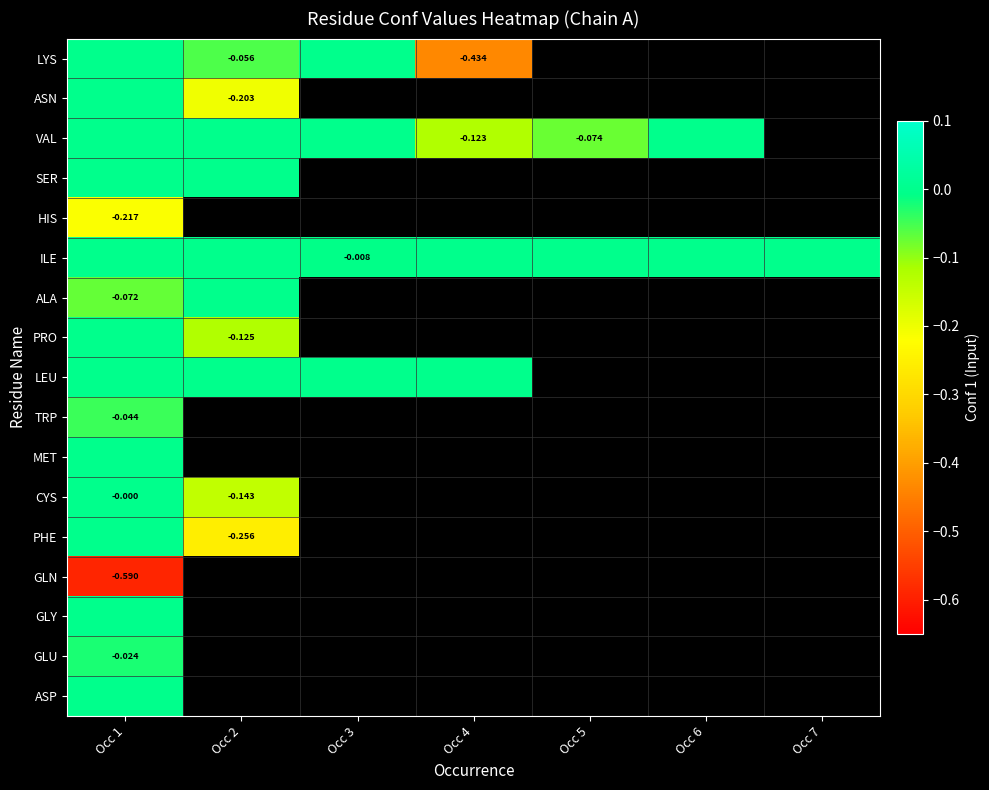

Is the value of ASN at Occ 2 greater than the value of GLU at Occ 1?

No